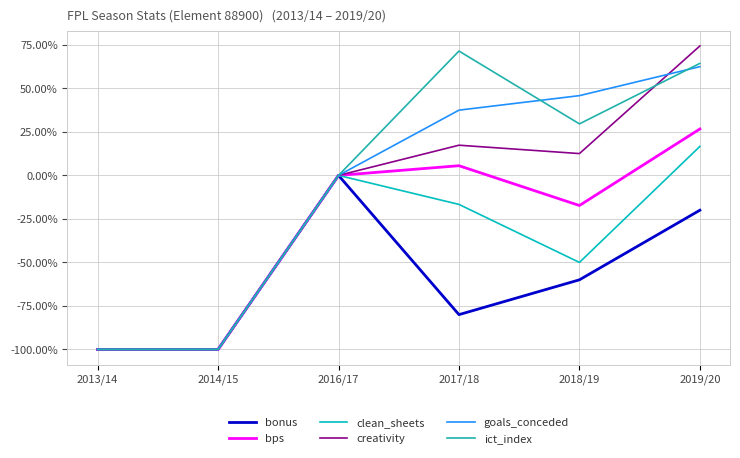

Between 2013/14 and 2019/20, which is larger?

2019/20